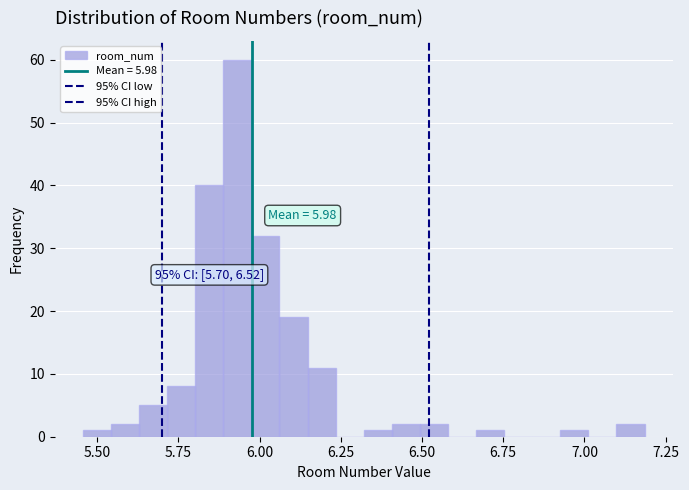

Read against the x-axis, roughly where is the centre of the tallest bar?

5.95